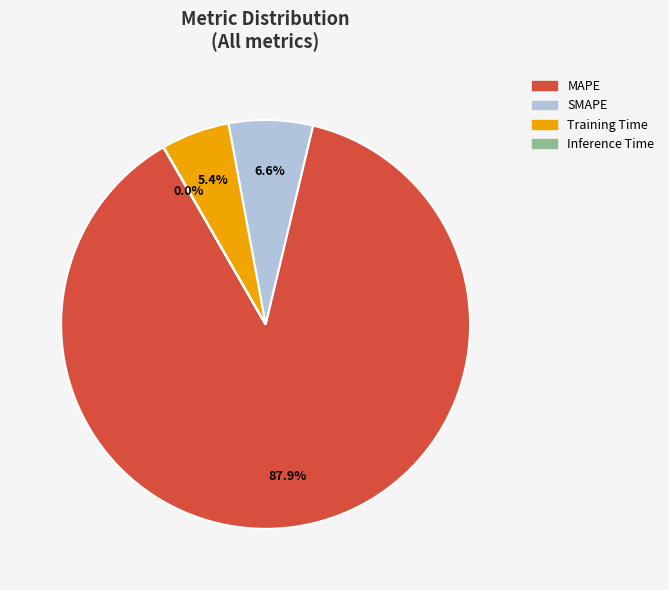

Which slice is the largest?

MAPE